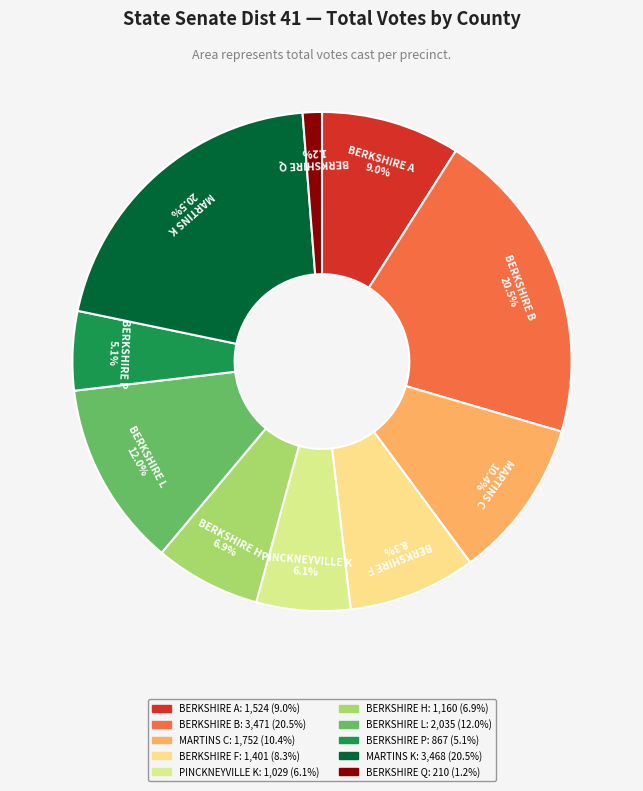

Approximately how many times larger is the value at BERKSHIRE B compared to BERKSHIRE F?

2.5